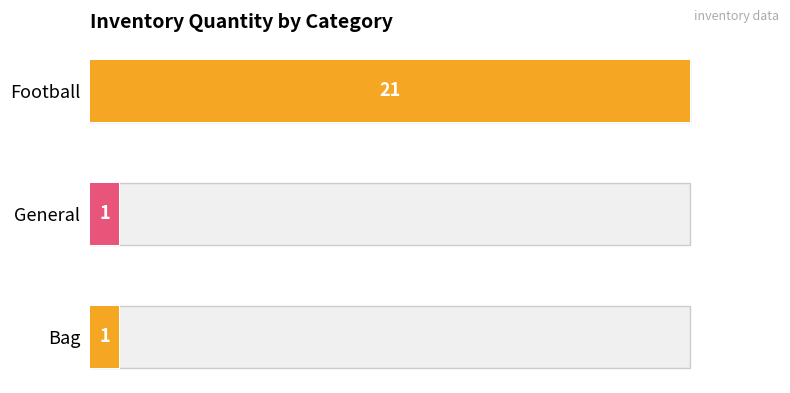

Count the values in the range 1 to 21.

3